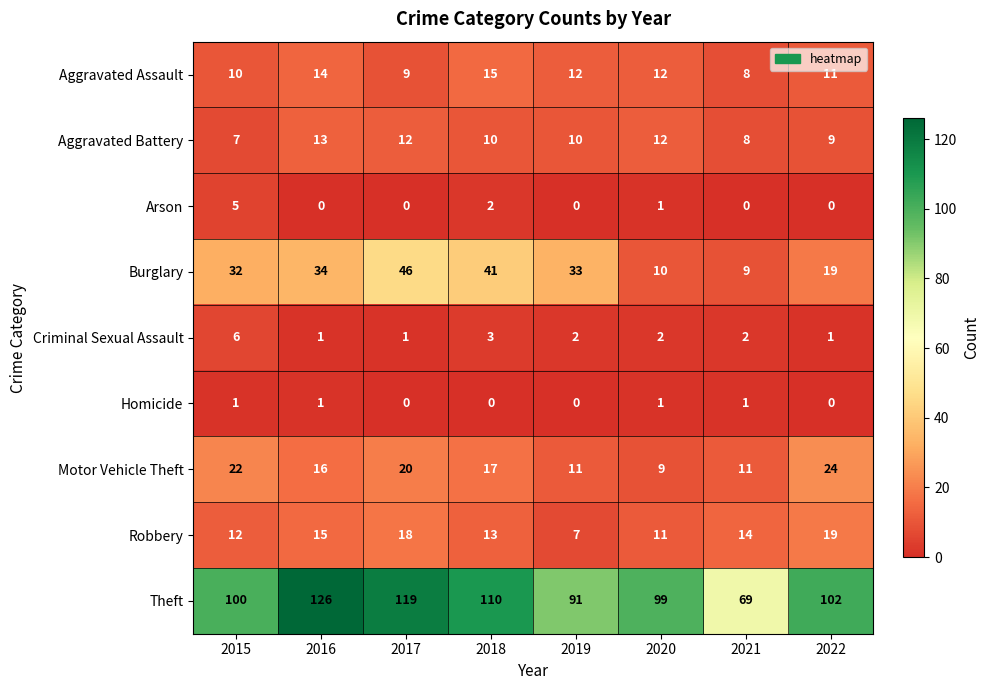

Rank the series by their maximum value, from lowest to highest.

Homicide, Arson, Criminal Sexual Assault, Aggravated Battery, Aggravated Assault, Robbery, Motor Vehicle Theft, Burglary, Theft